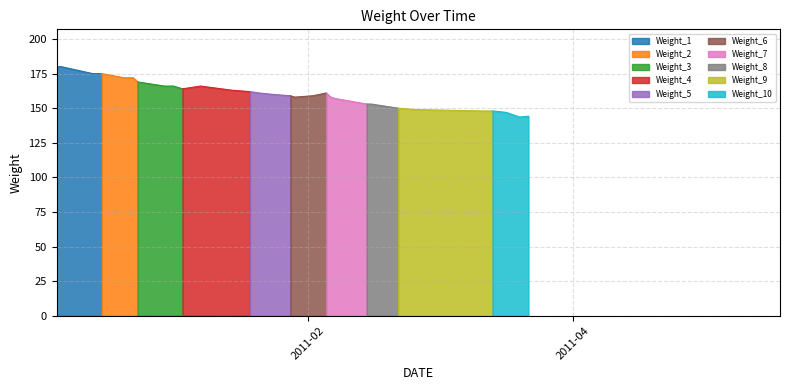

True or false: Weight_1 has more than 2 points higher than both neighbors.

False